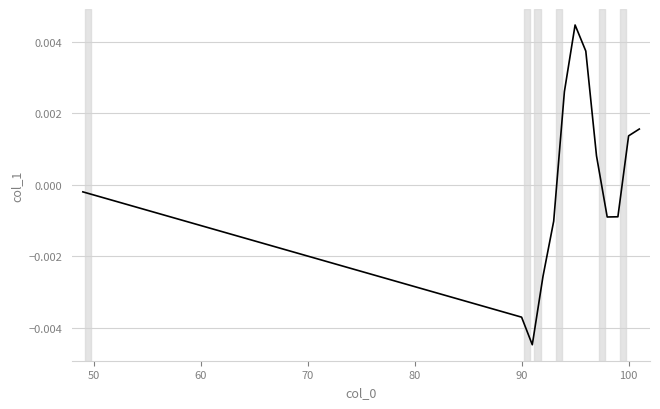

Does the chart display data point markers on the line(s)?

No